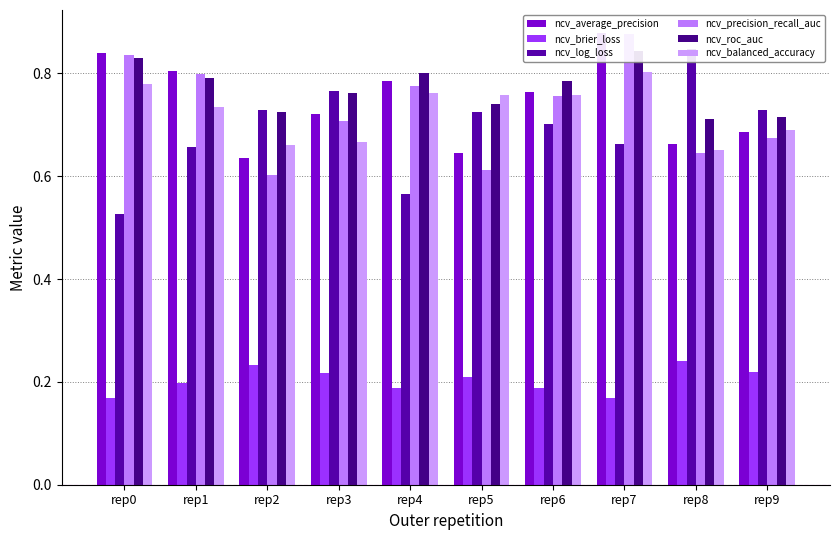

Which series has the widest spread of values?

ncv_log_loss